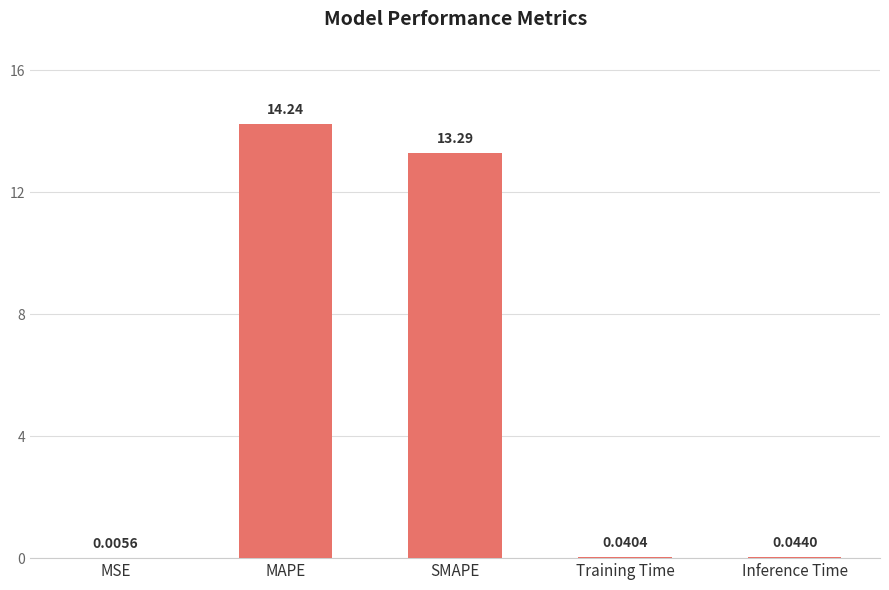

Between MAPE and MSE, which is larger?

MAPE